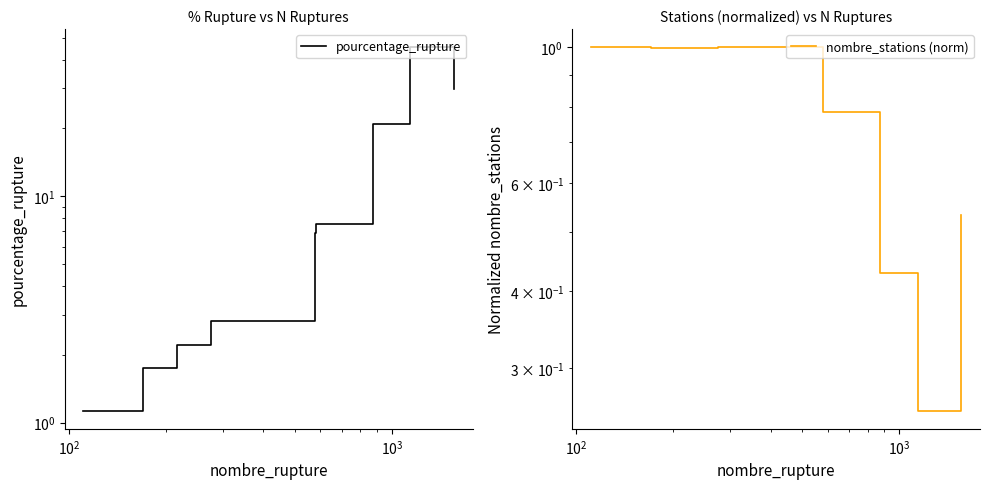

In nombre_stations (norm), how many points are higher than both neighbors (excluding endpoints)?

1